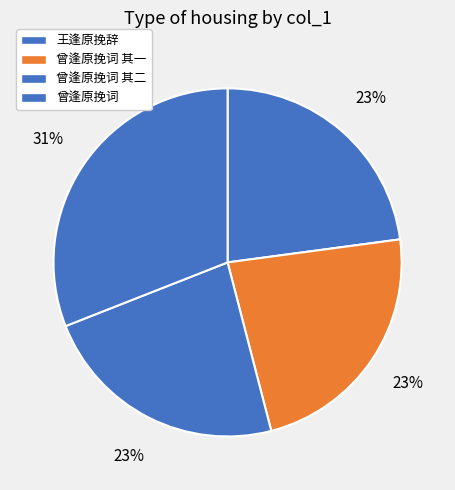

Which category has the smallest portion of the pie?

王逢原挽辞